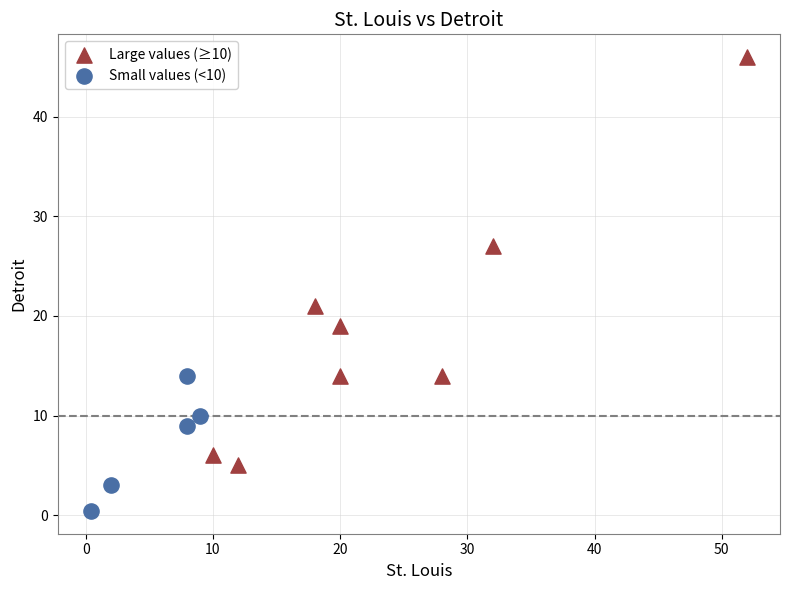

Which series reaches the maximum Y coordinate?

Large values (≥10)